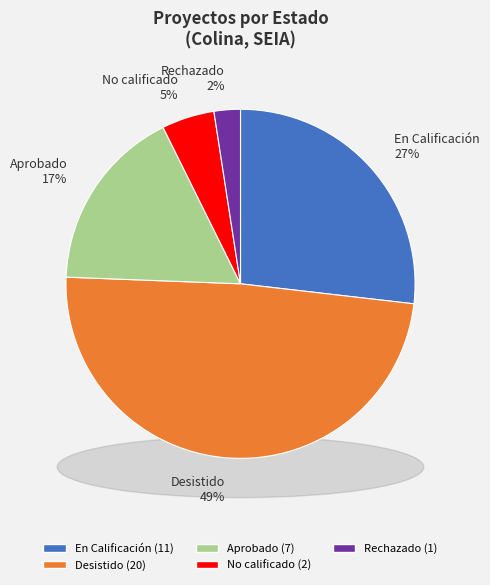

How many segments does this pie chart have?

5